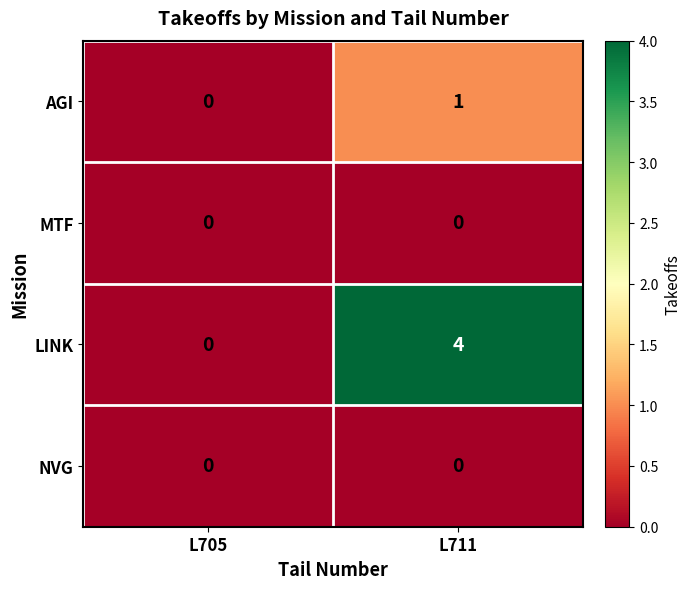

Count the number of data series in this chart.

4